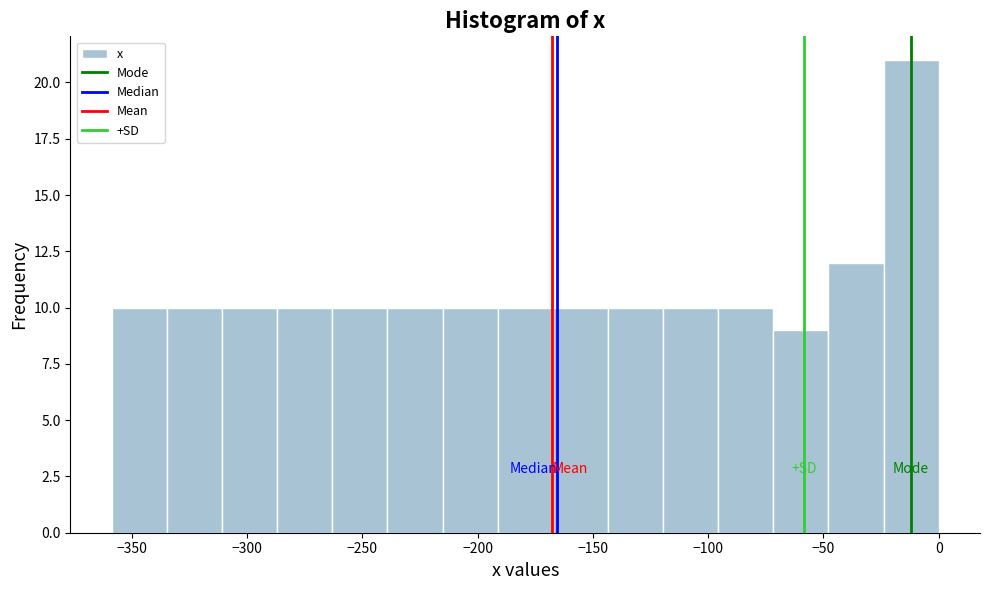

Reading left to right, transcribe this chart: for each bar, give the range it covers on the x-axis and its height. Neither the bar edges nor the heights are printed on the chart, so give them approximately, as read against the axes.

-360 to -335: 10
-335 to -310: 10
-310 to -285: 10
-285 to -265: 10
-265 to -240: 10
-240 to -215: 10
-215 to -190: 10
-190 to -165: 10
-165 to -145: 10
-145 to -120: 10
-120 to -95: 10
-95 to -70: 10
-70 to -50: 9
-50 to -25: 12
-25 to 0: 21